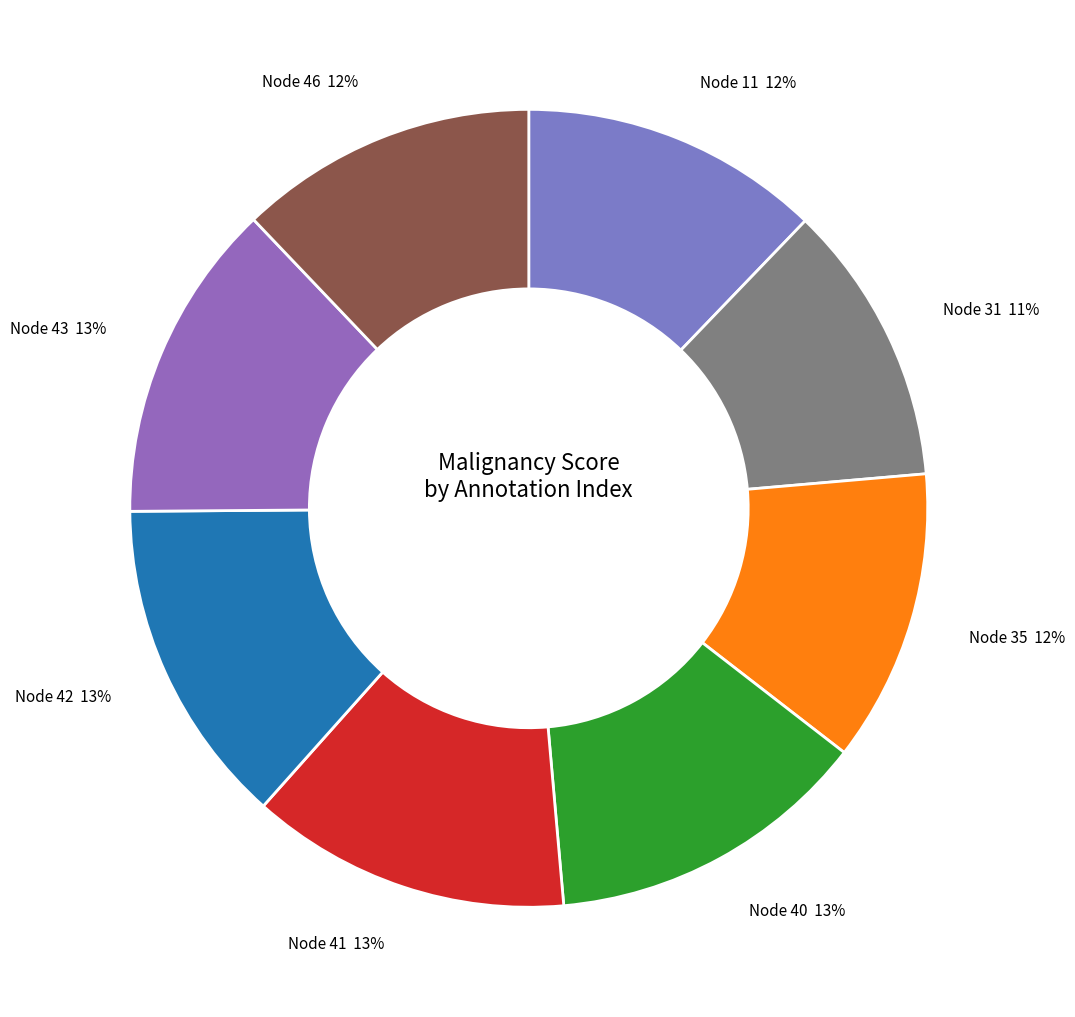

What percentage is the Node 46 slice, to the nearest percent?

12%